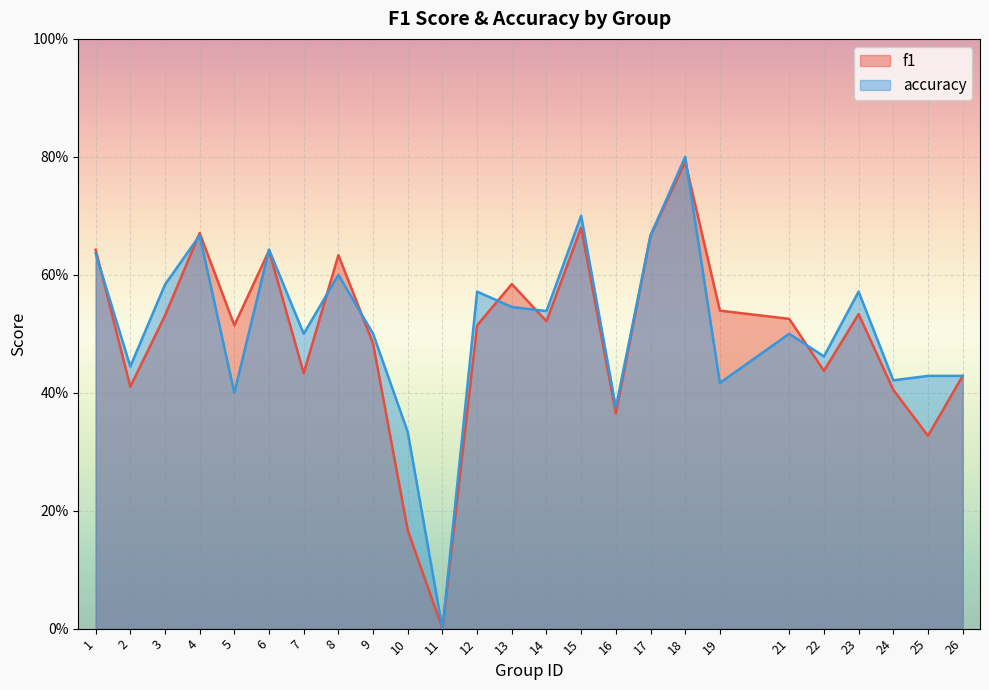

Rank the series by their maximum value, from highest to lowest.

accuracy, f1